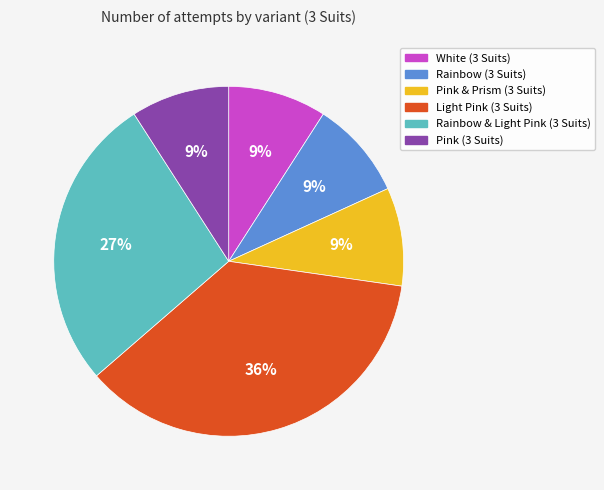

Is the sum of Pink (3 Suits) and Pink & Prism (3 Suits) greater than half?

No